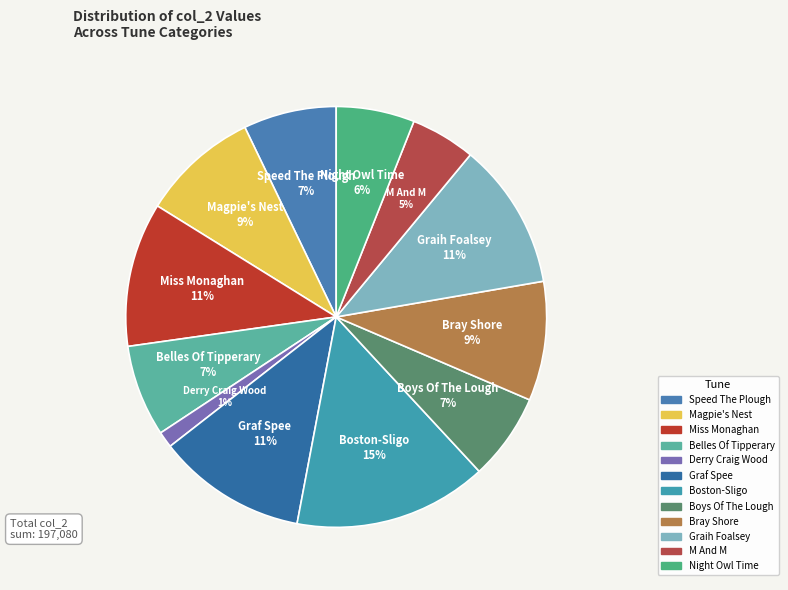

Is there a majority slice in this chart?

No